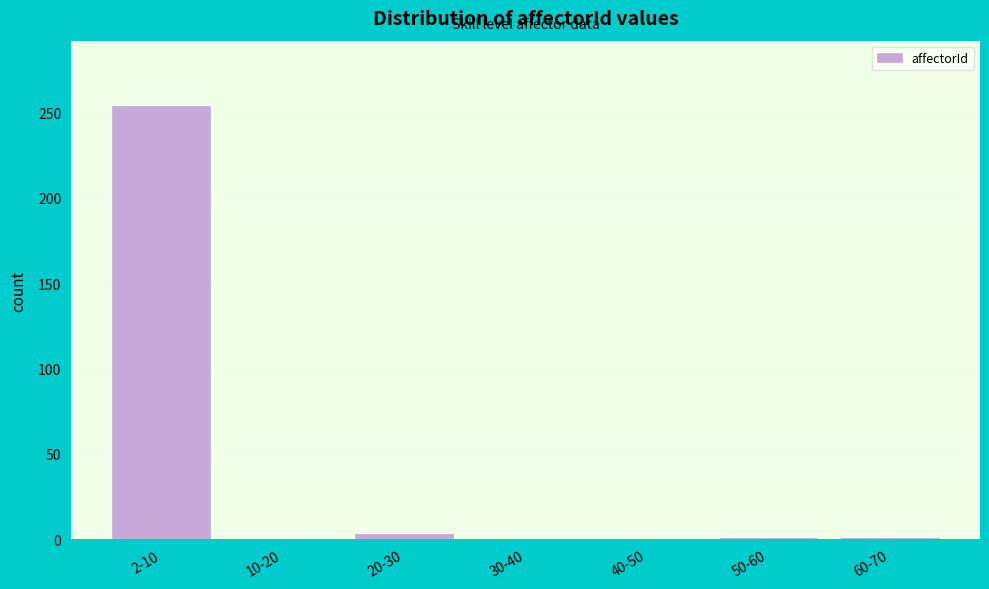

The chart shows a value of 1 at 60-70. True or false?

True